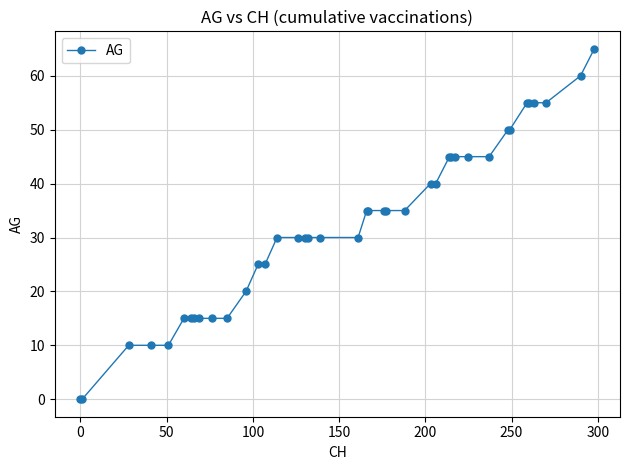

What is the greatest value displayed?

65